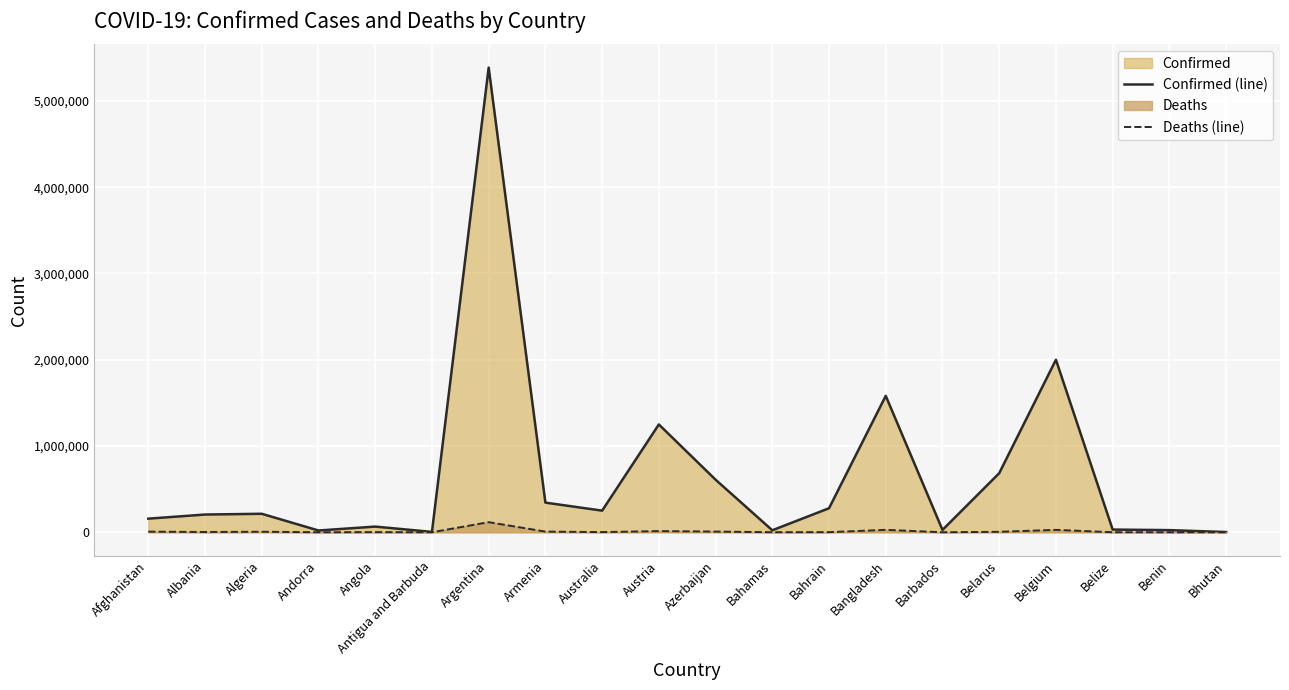

Rank the series at Azerbaijan from lowest to highest value.

Deaths (line), Confirmed (line)